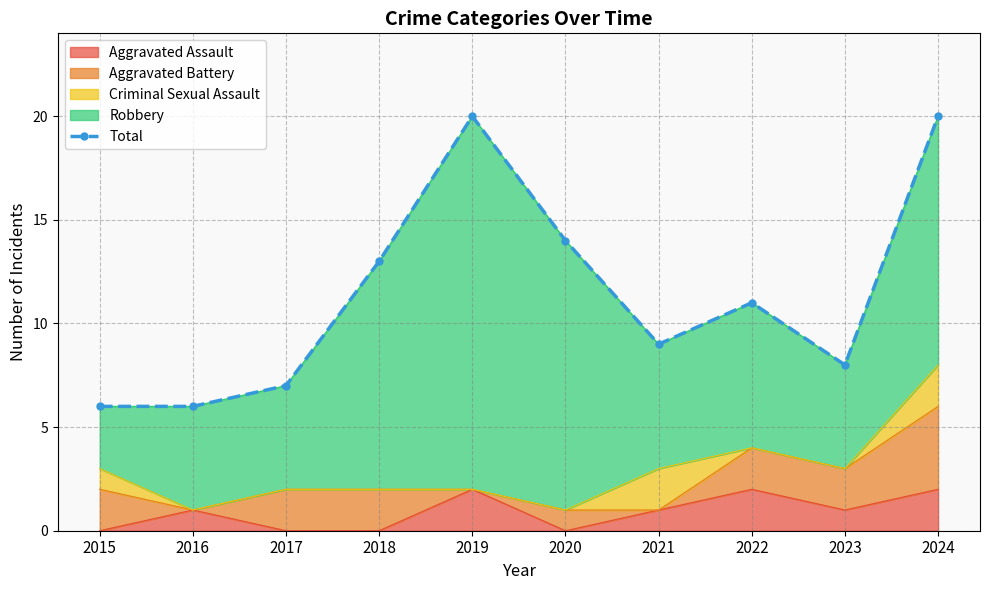

True or false: the data shows 13 at 2018.

True